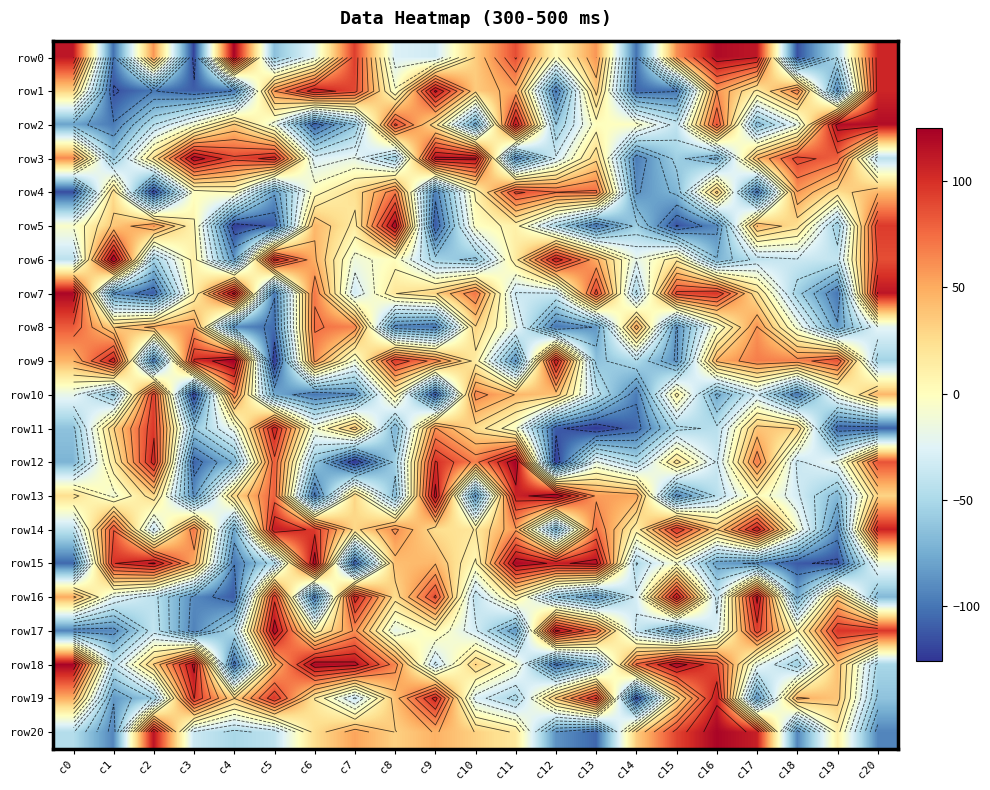

True or false: row12 has a value of -30 at c19.

False